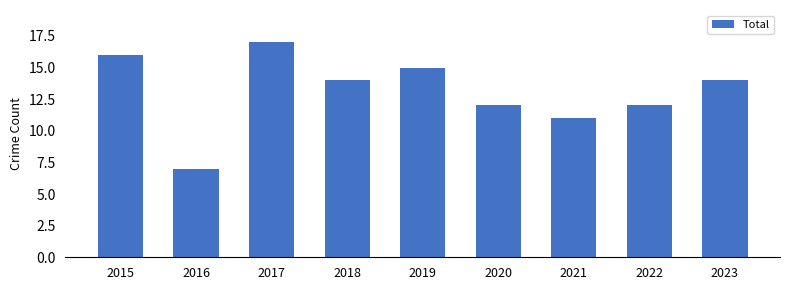

The chart shows a value of 27 at 2015. True or false?

False